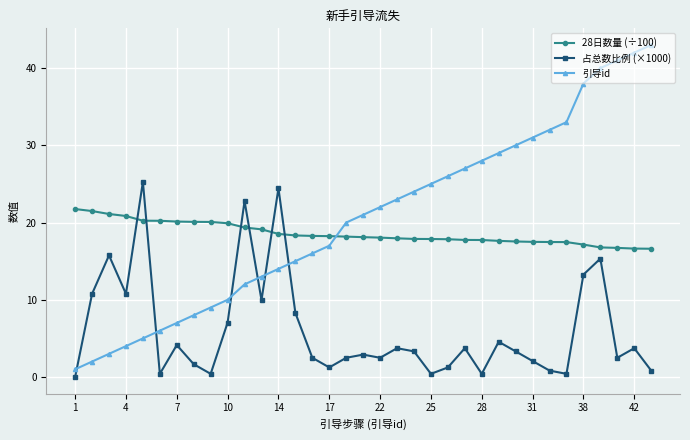

How many lines are shown in the chart?

3